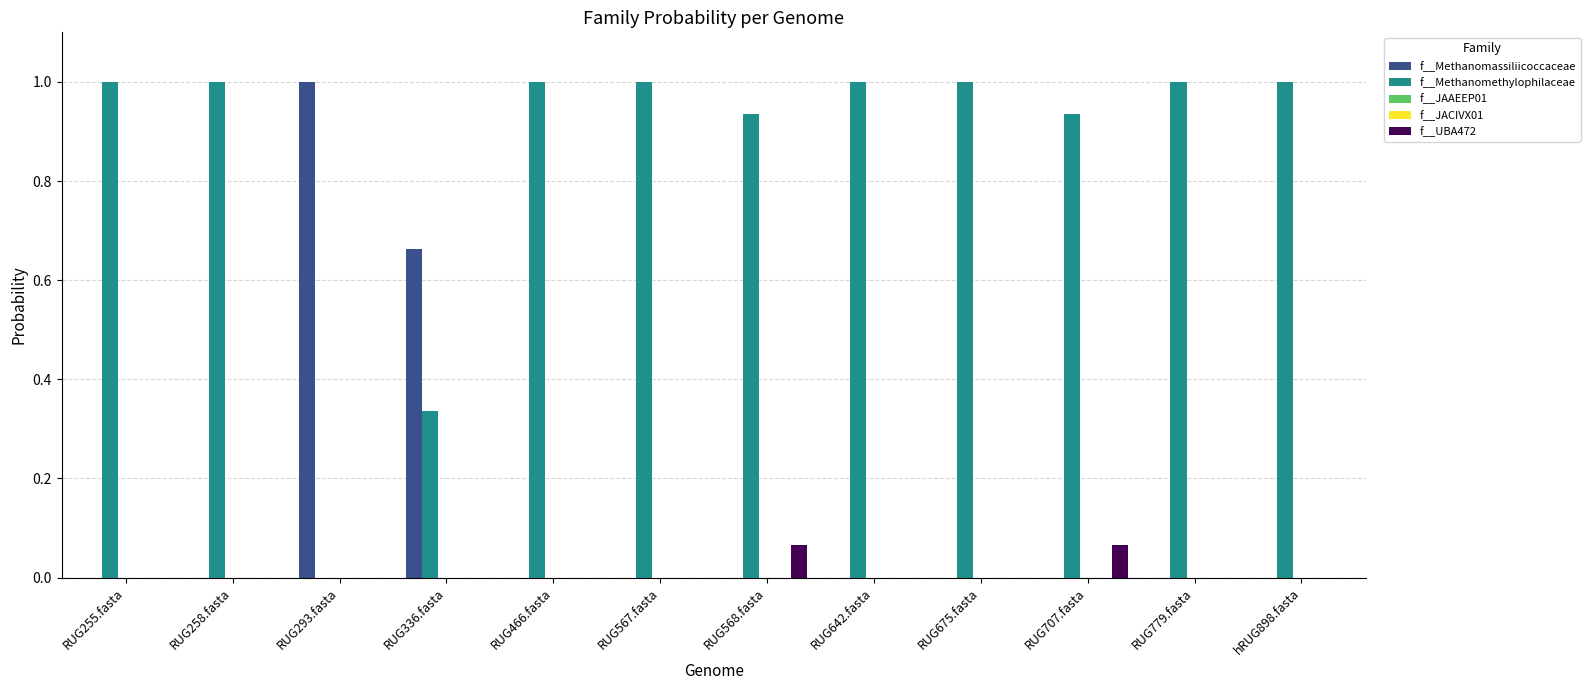

What is the maximum value shown in the chart?

1.0